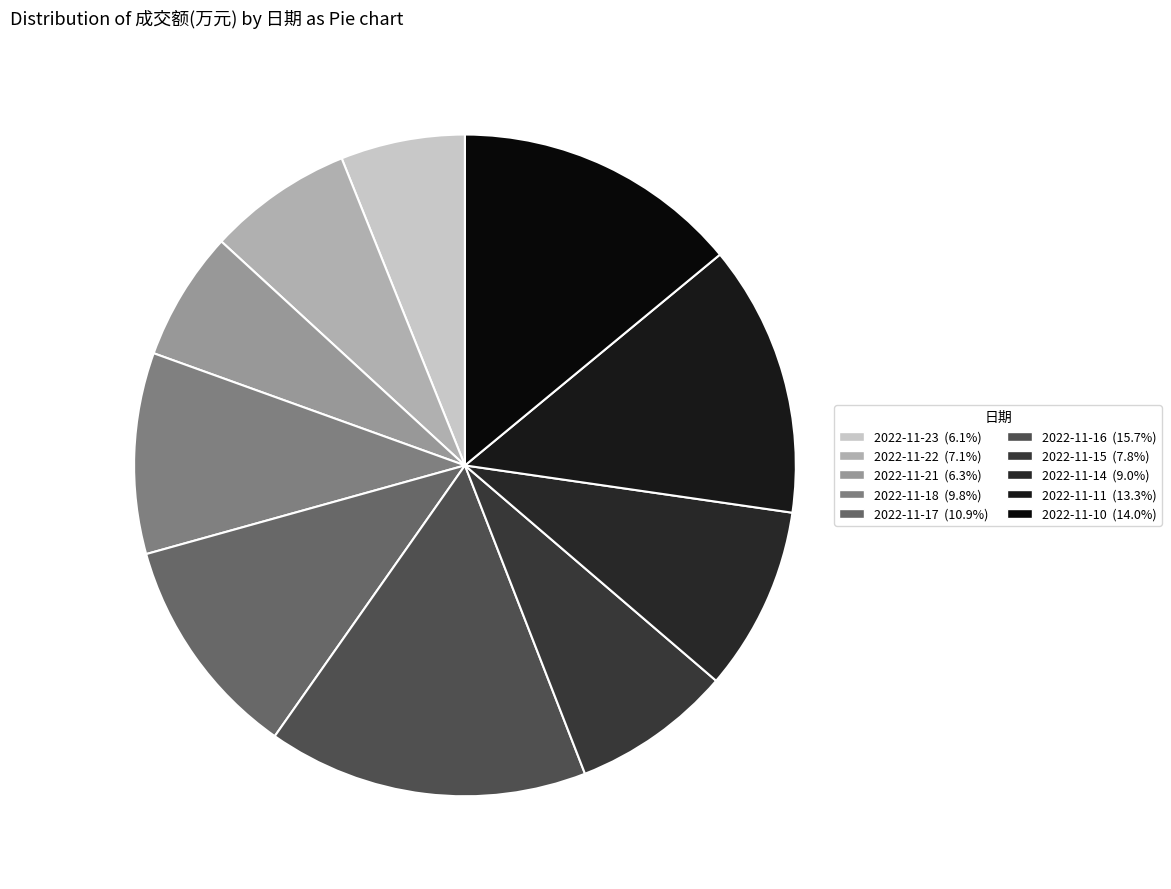

How many slices are in this pie chart?

10